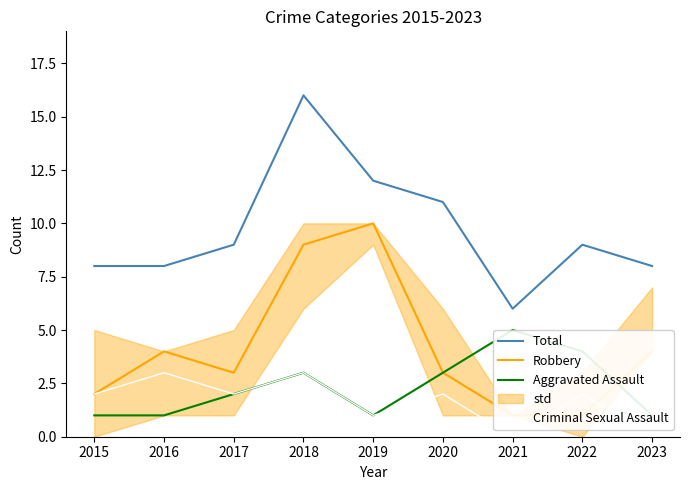

What is the minimum value for Total?

6